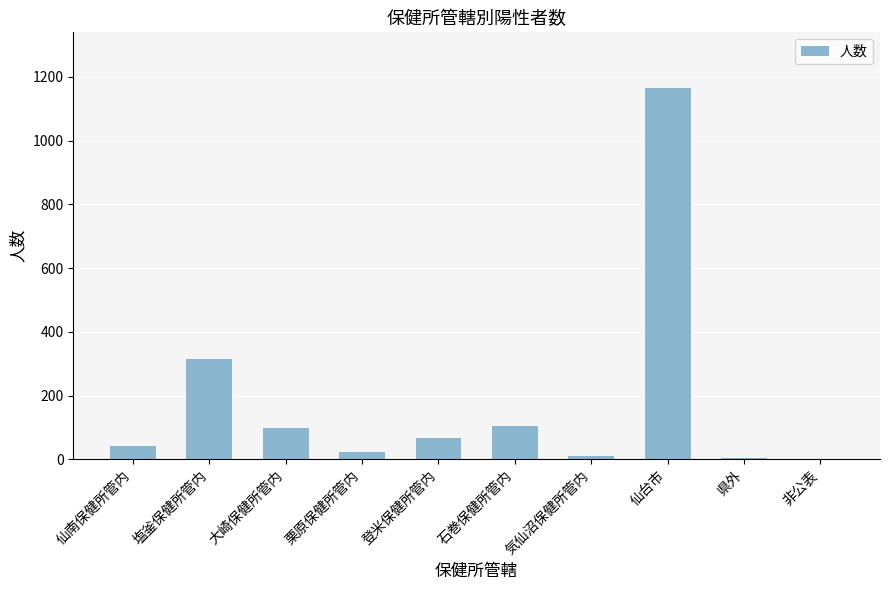

How many distinct data groups are displayed?

1